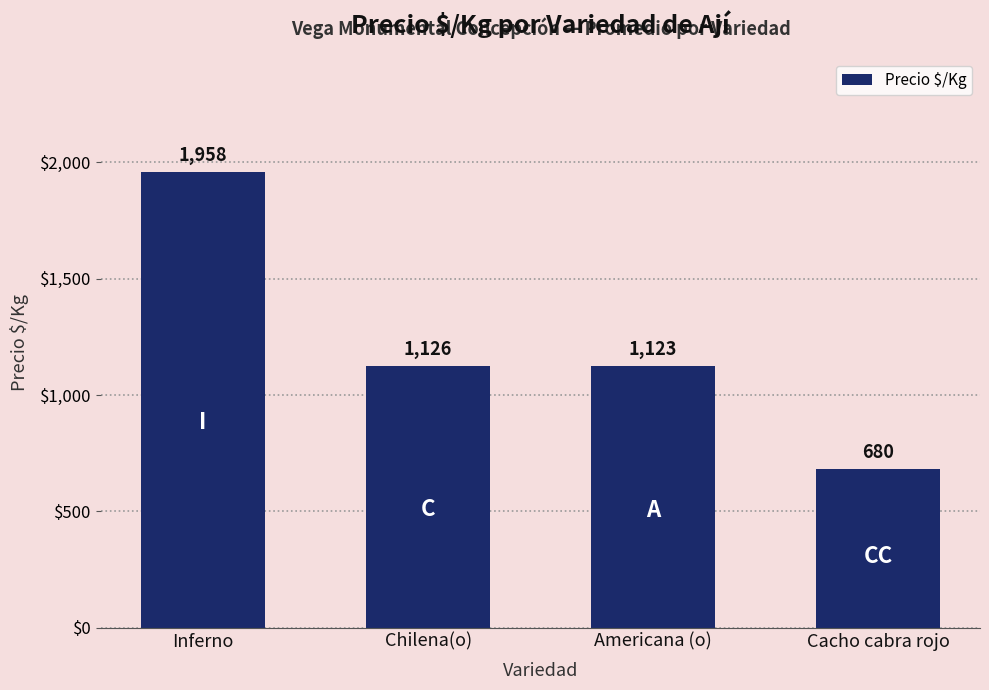

What is the label of the 1st bar from the left?

Inferno